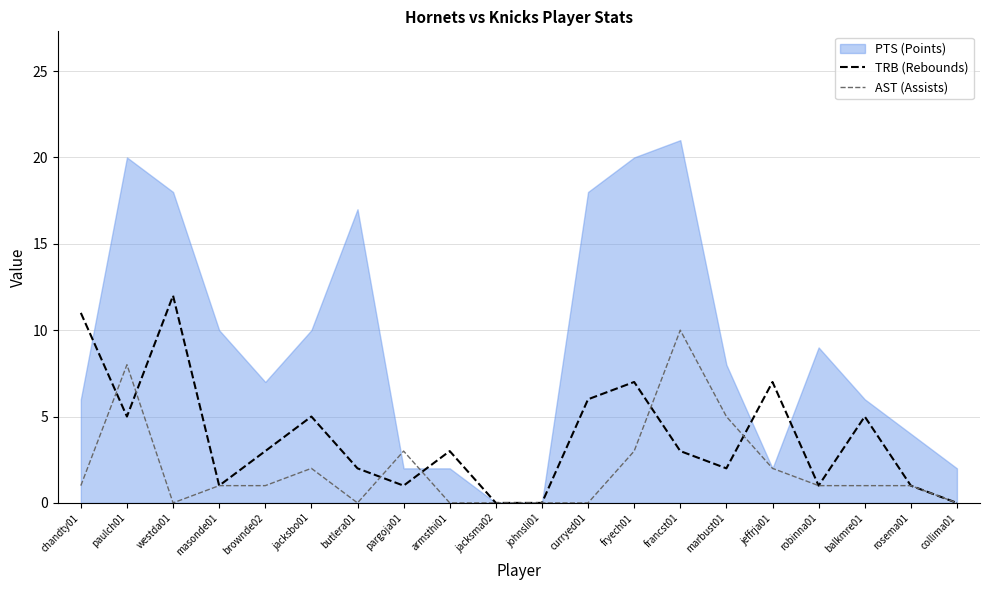

Is the value of AST (Assists) at chandty01 greater than the value of TRB (Rebounds) at jacksma02?

Yes